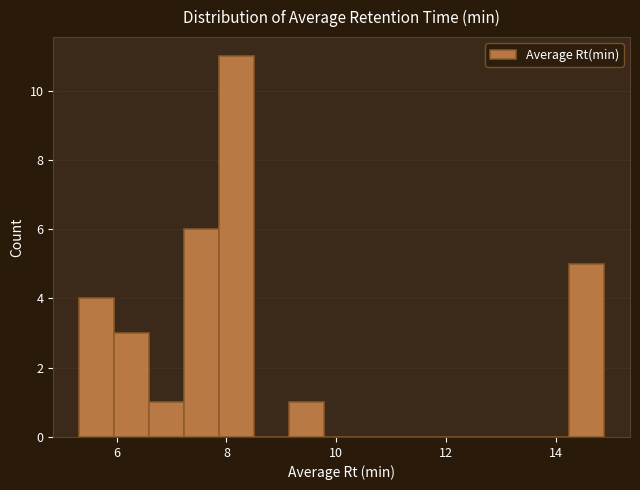

Around what value on the x-axis is the tallest bar? Give the approximate position of its centre, as read against the axis.

8.2